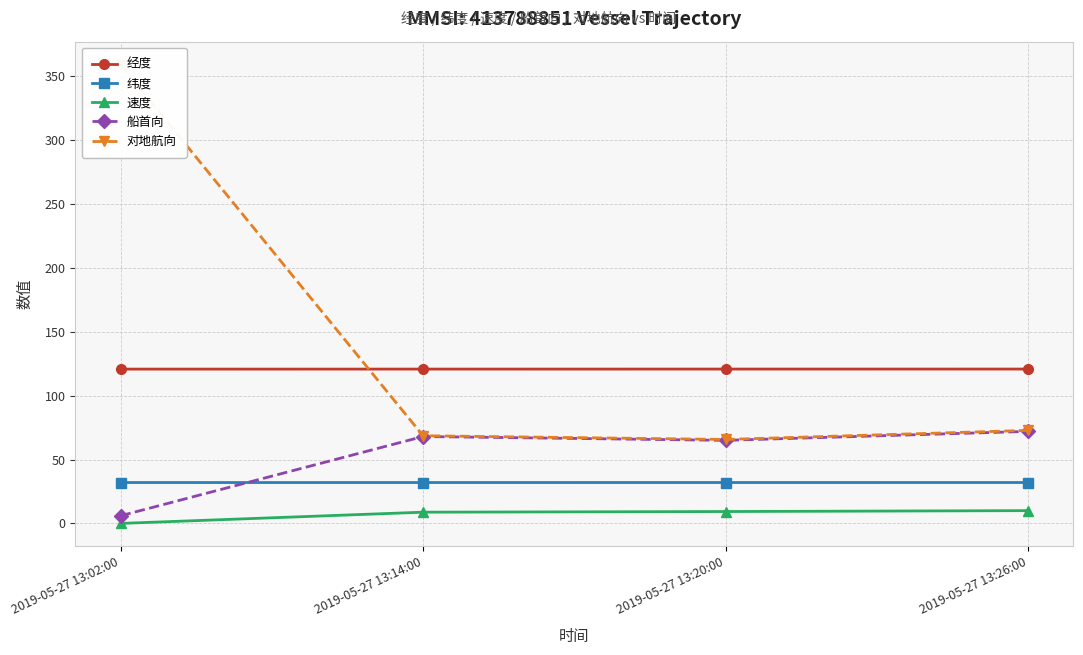

How many data points in 对地航向 are above 72?

2